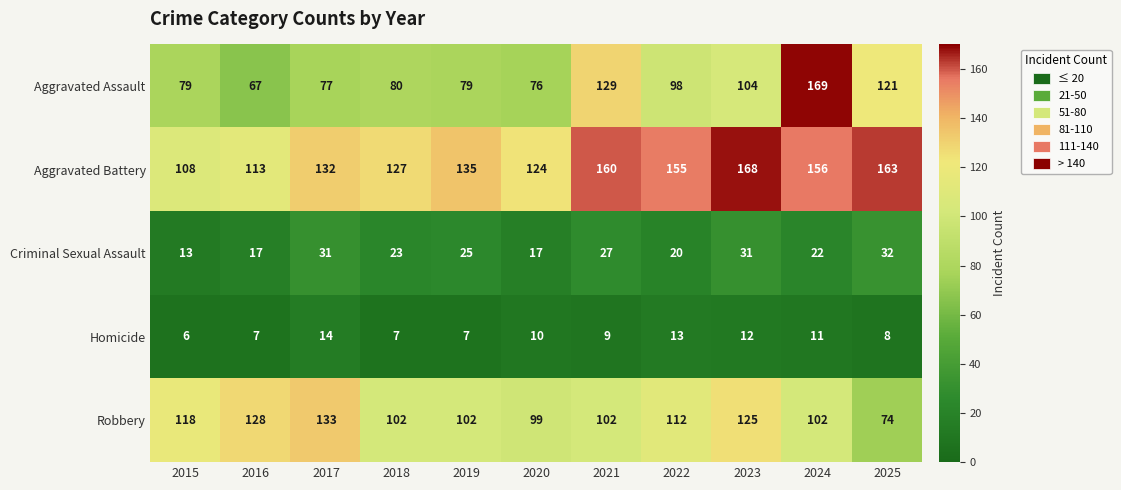

Rank the series at 2021 from lowest to highest value.

Homicide, Criminal Sexual Assault, Robbery, Aggravated Assault, Aggravated Battery